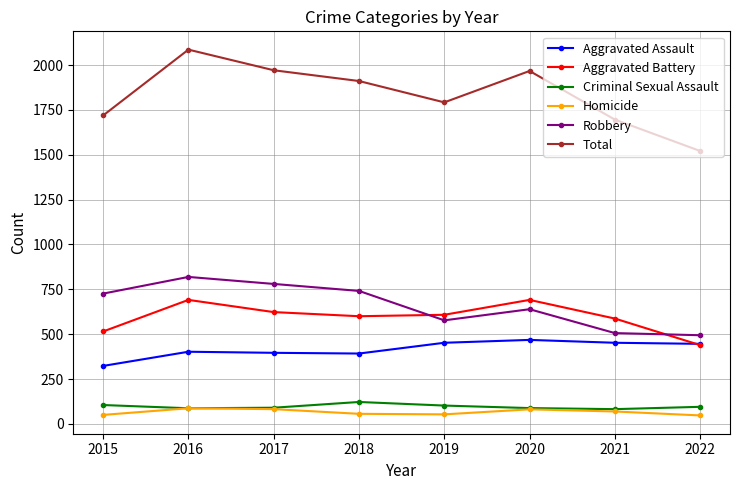

What is the maximum value shown in the chart?

2086